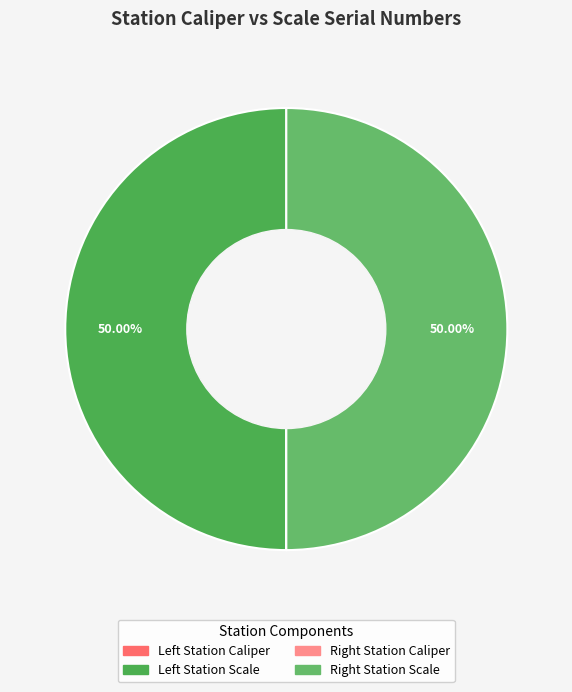

Which slice is the smallest?

Left Station Caliper